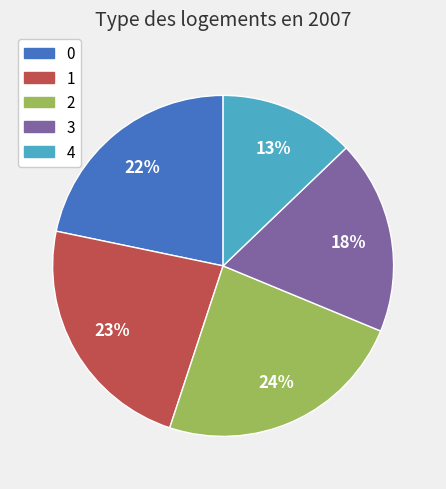

To the nearest percent, what portion does 1 represent?

23%